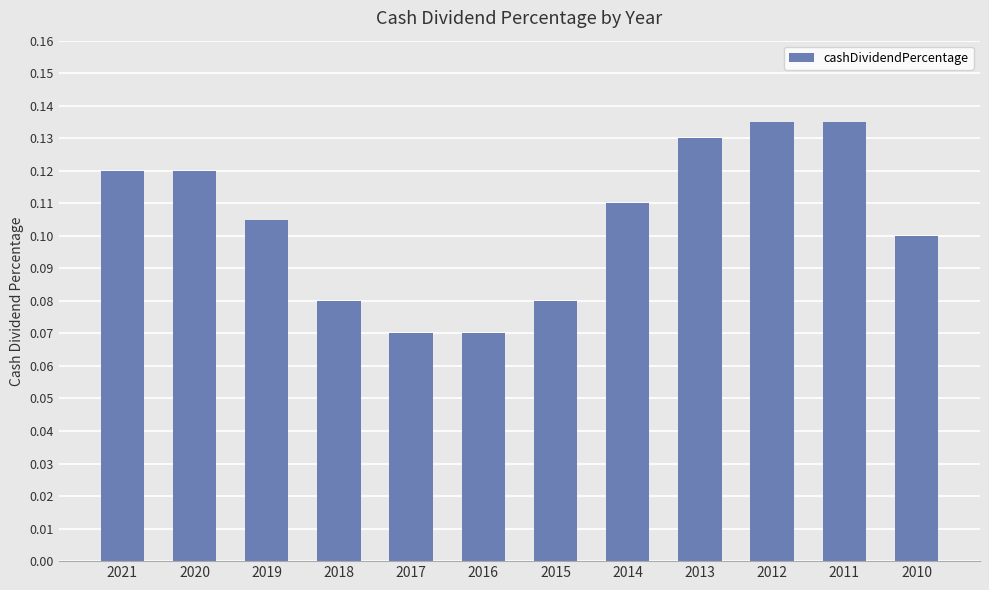

Between 2010 and 2017, which is larger?

2010